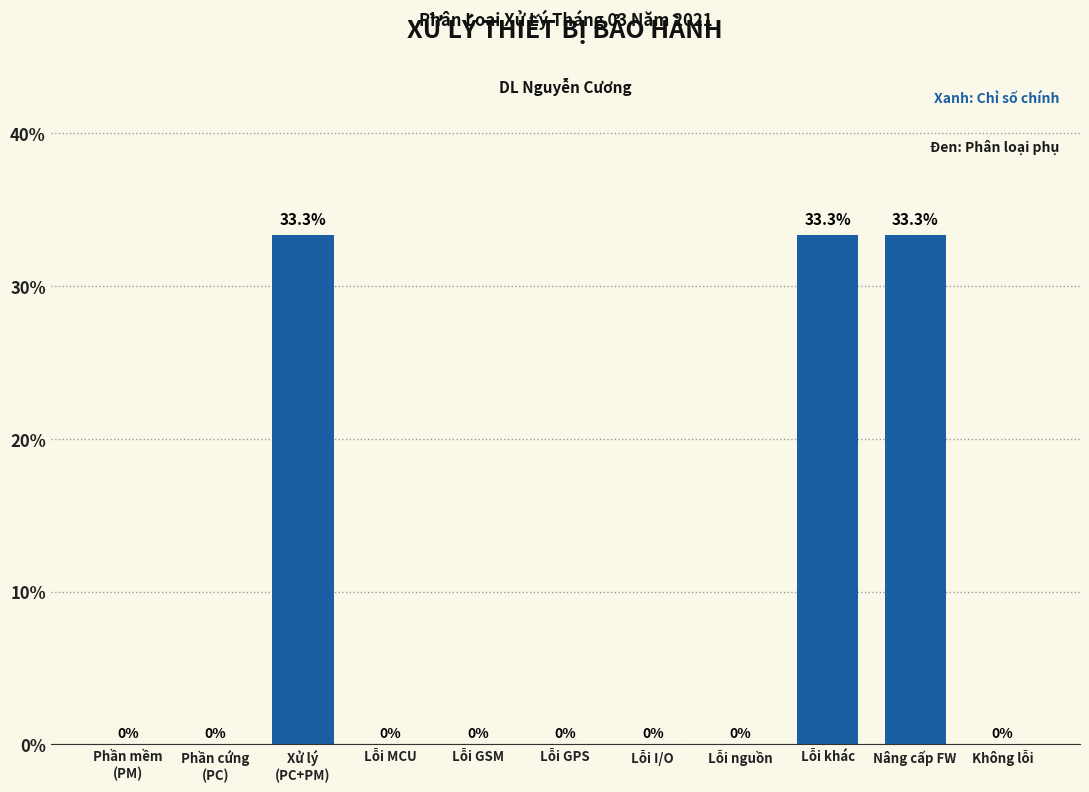

The chart shows a value of -22.5 at Lỗi nguồn. True or false?

False